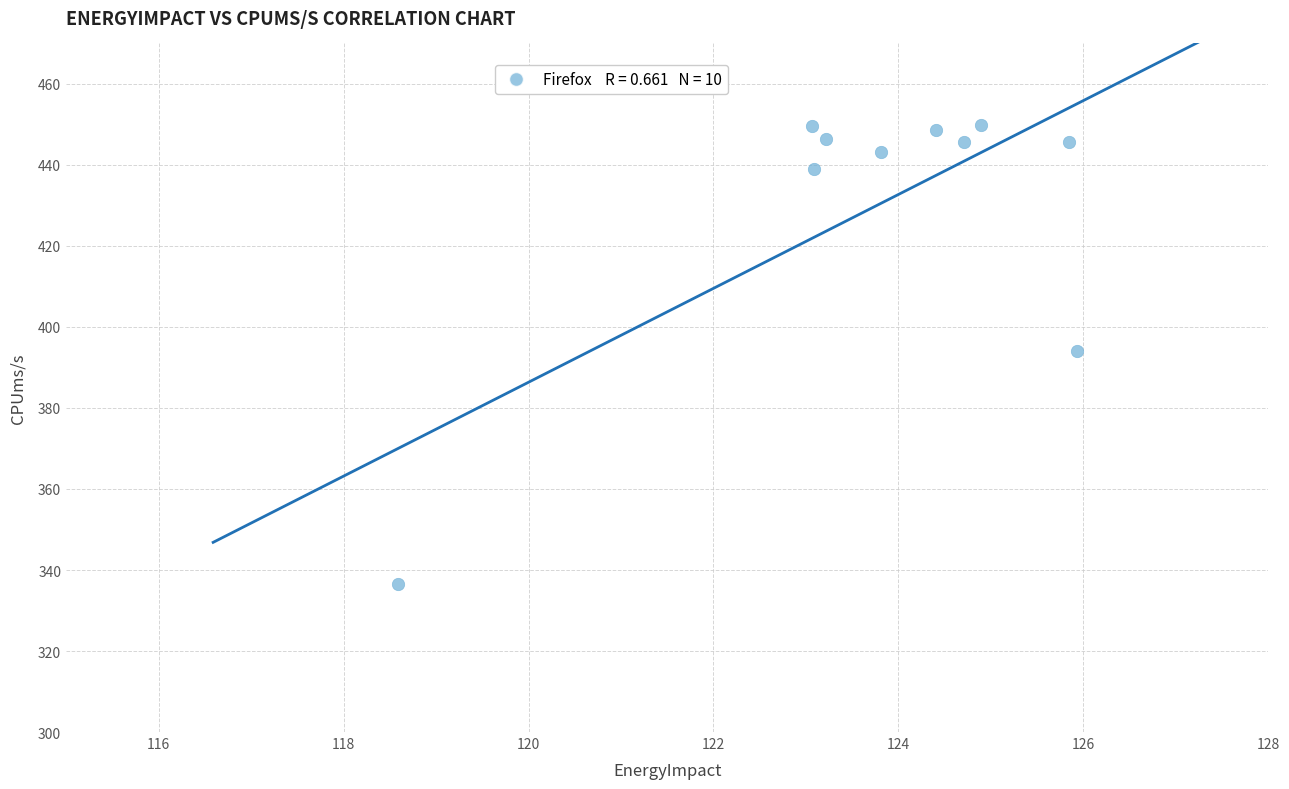

What is the average Y value?

429.9